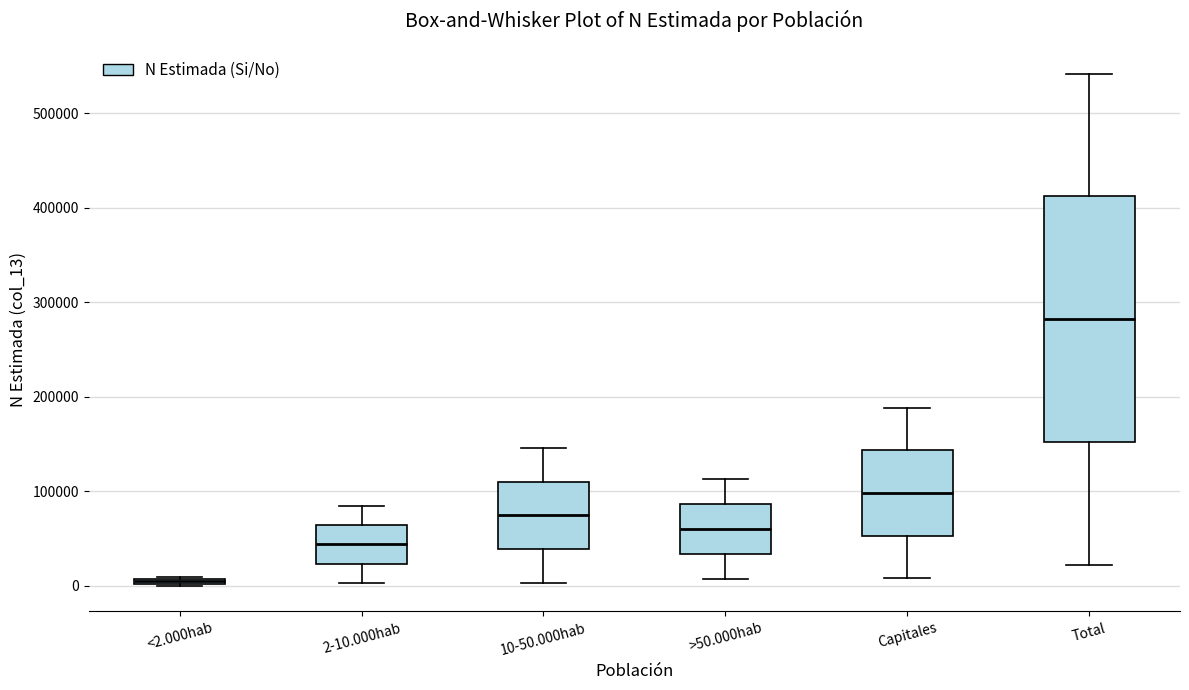

Which box's median line is the lowest?

<2.000hab